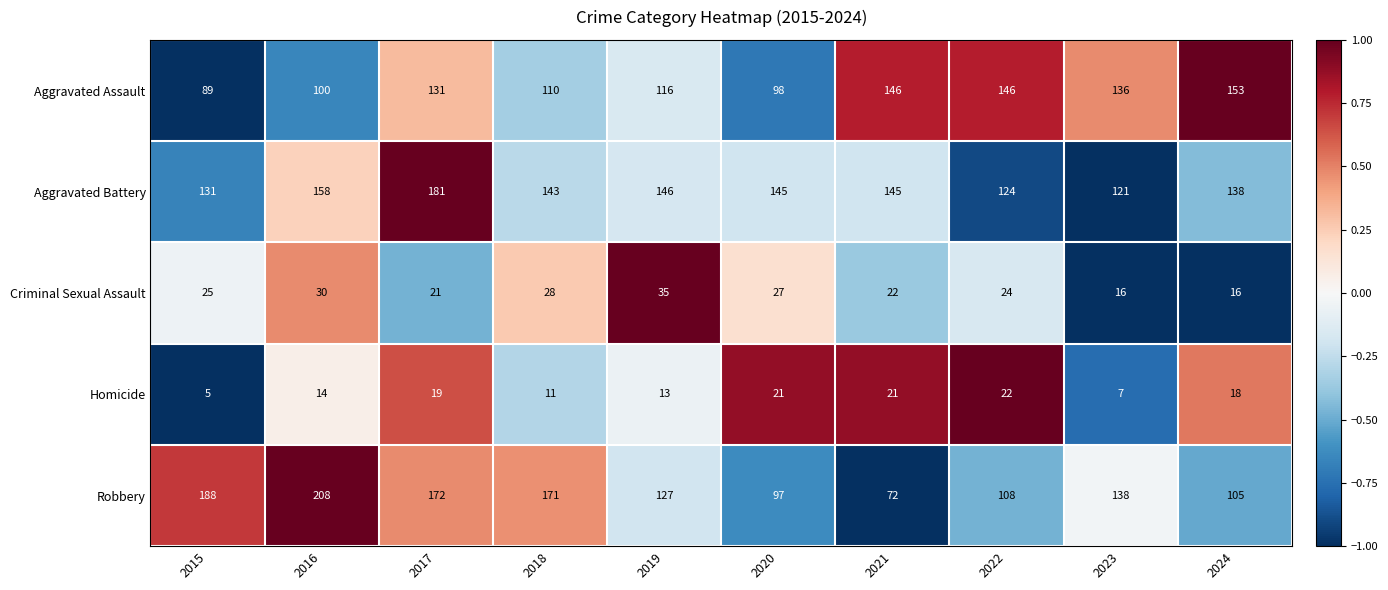

Which series has the largest total across all categories?

Aggravated Battery